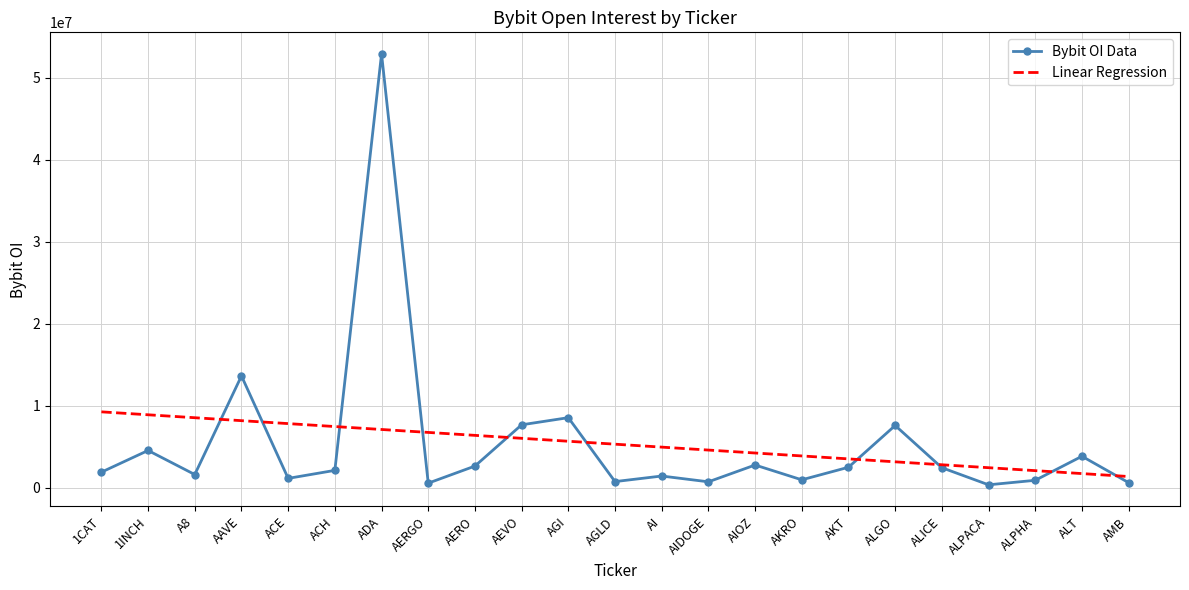

Which series has the largest range (max minus min)?

Bybit OI Data